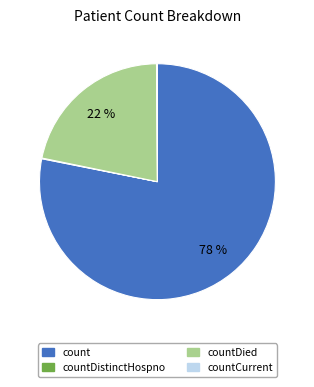

To the nearest percent, what is the difference between the largest and smallest slice percentages?

78%